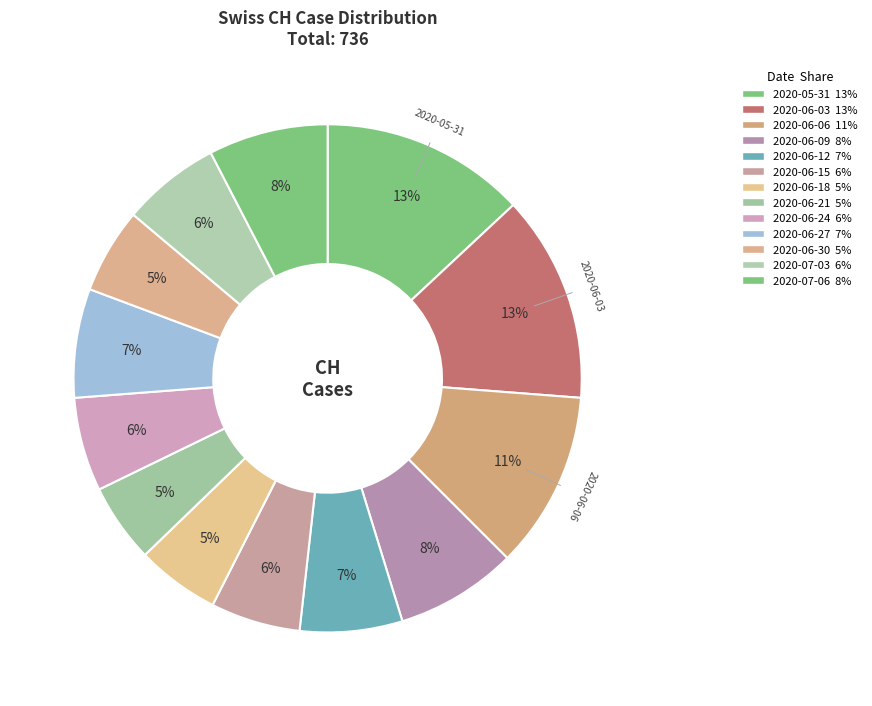

How many segments does this pie chart have?

13